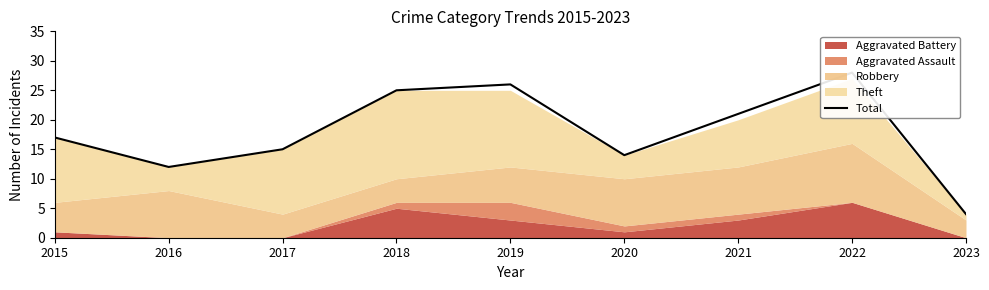

Is it true that the value at 2015 is 17?

True